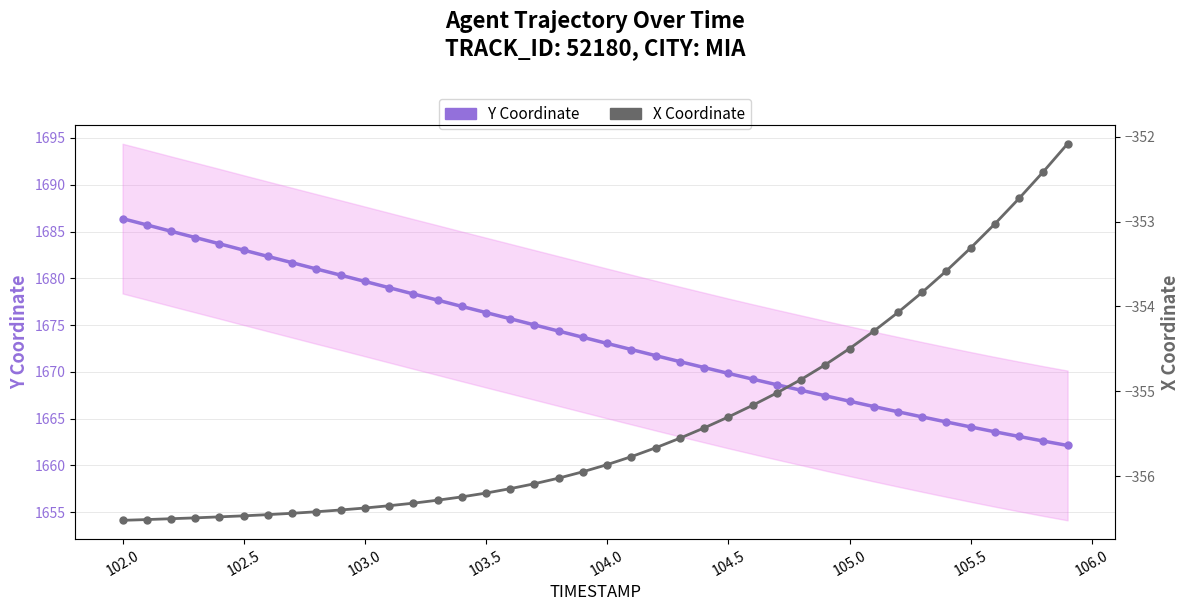

True or false: X Coordinate and Y Coordinate cross at least once.

False